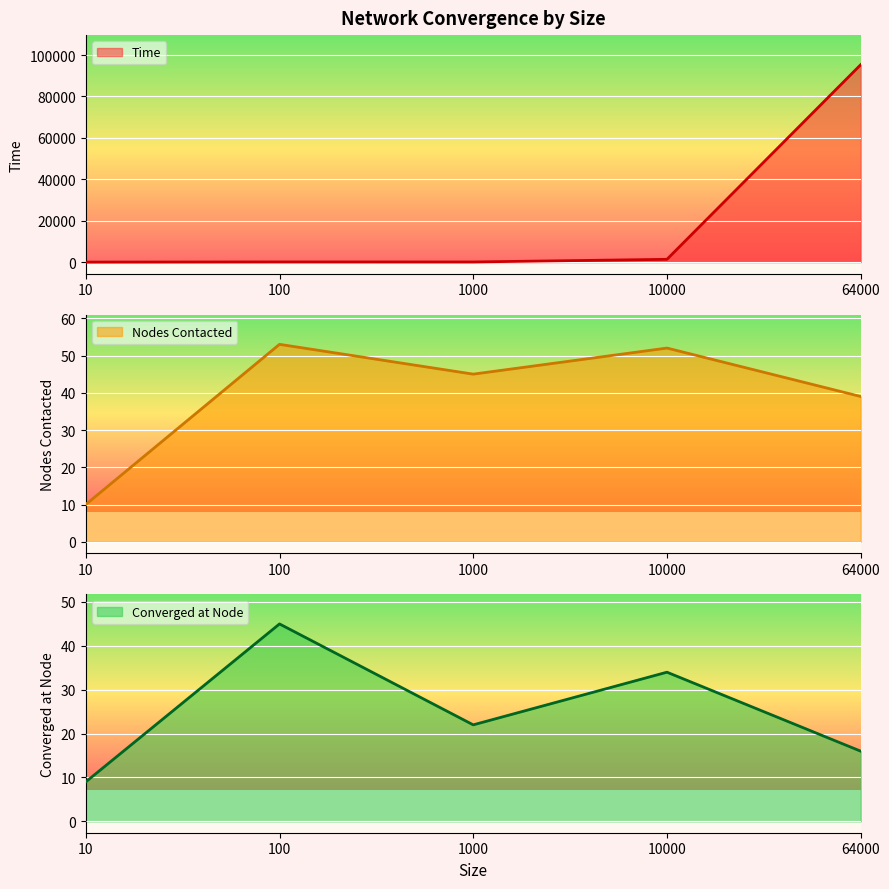

True or false: Converged at Node and Nodes Contacted cross at least once.

False